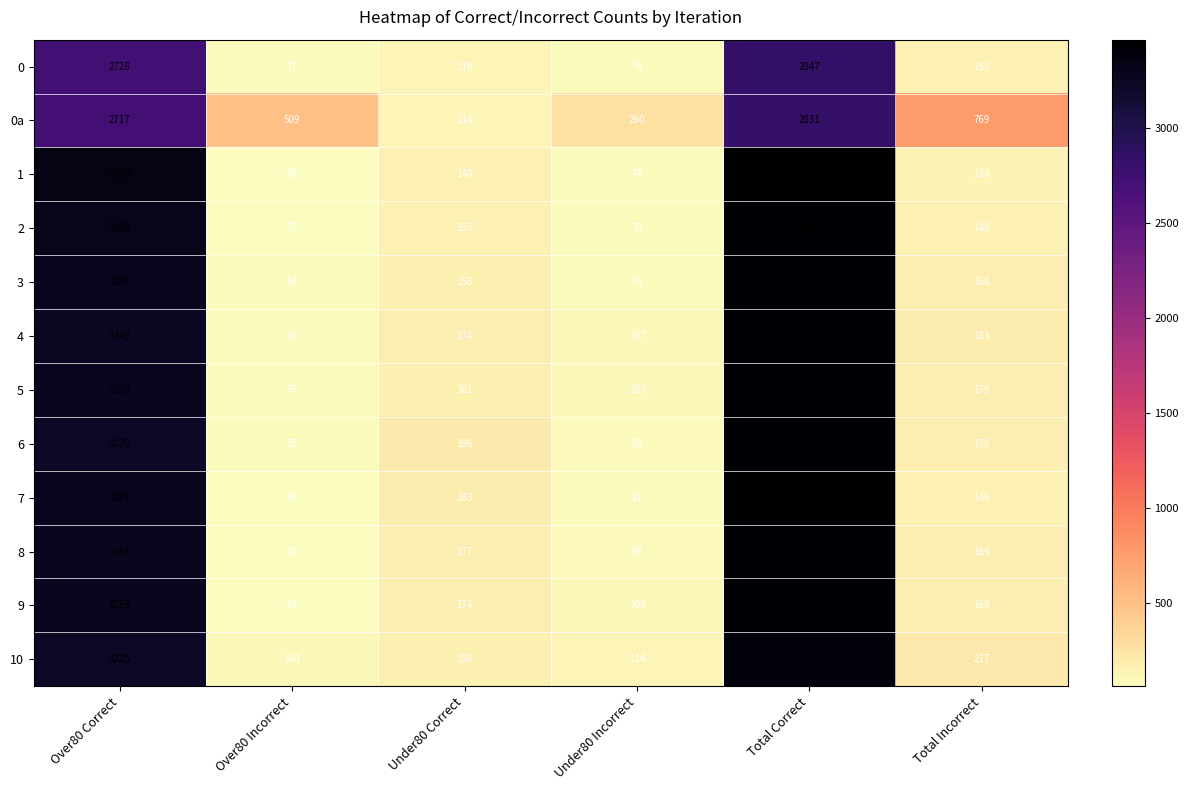

What is the spread (max minus min) of values at Over80 Correct?

609